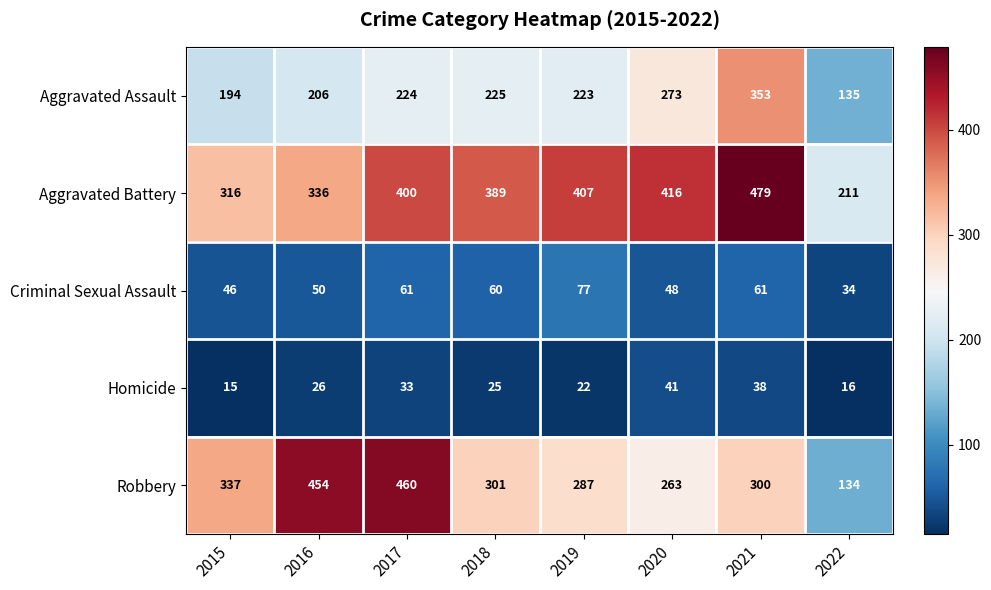

What is the minimum value for Aggravated Battery?

211